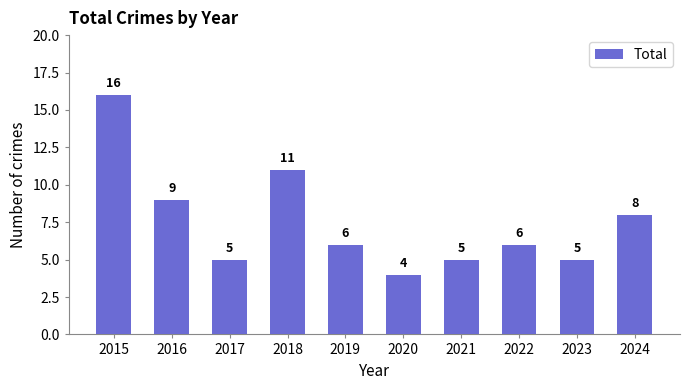

What is the sum of the values at 2018 and 2015?

27